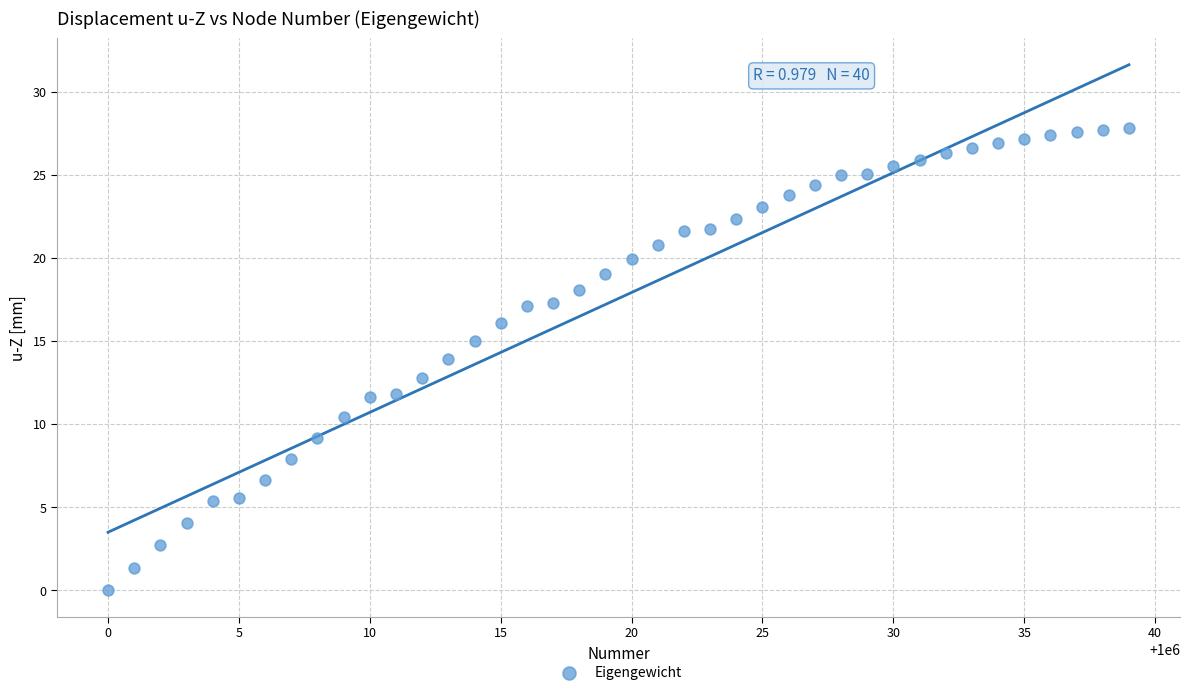

What is the range of X values (max minus min)?

39.0